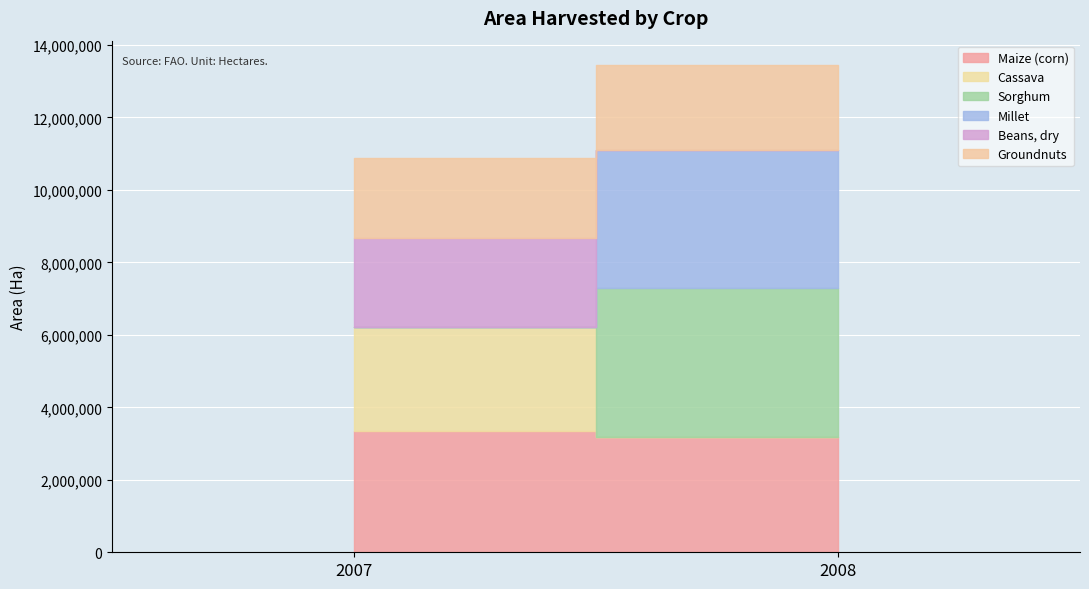

The Maize (corn) series shows 3349380 at 2007. True or false?

True